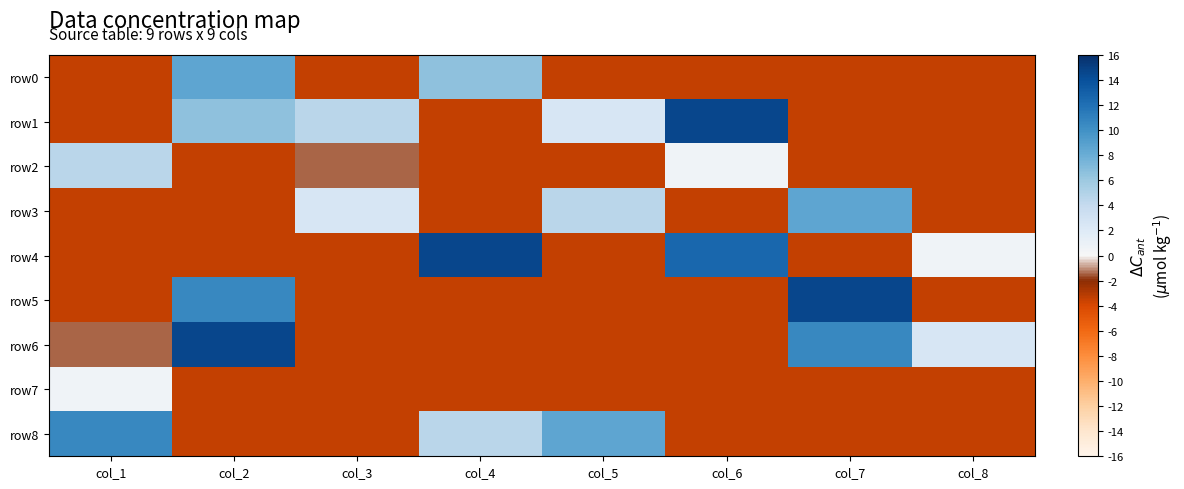

At which category is the sum across all series the highest?

col_2